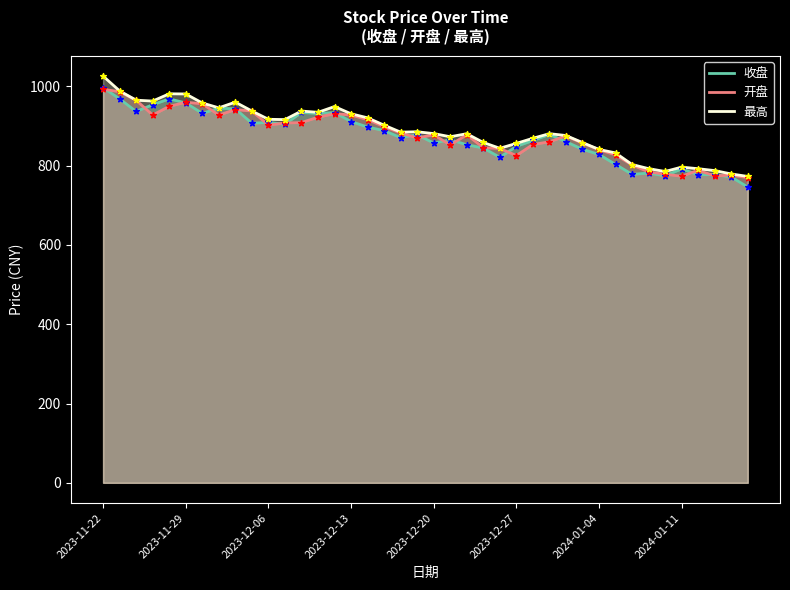

At which category is the sum across all series the highest?

2023-11-22